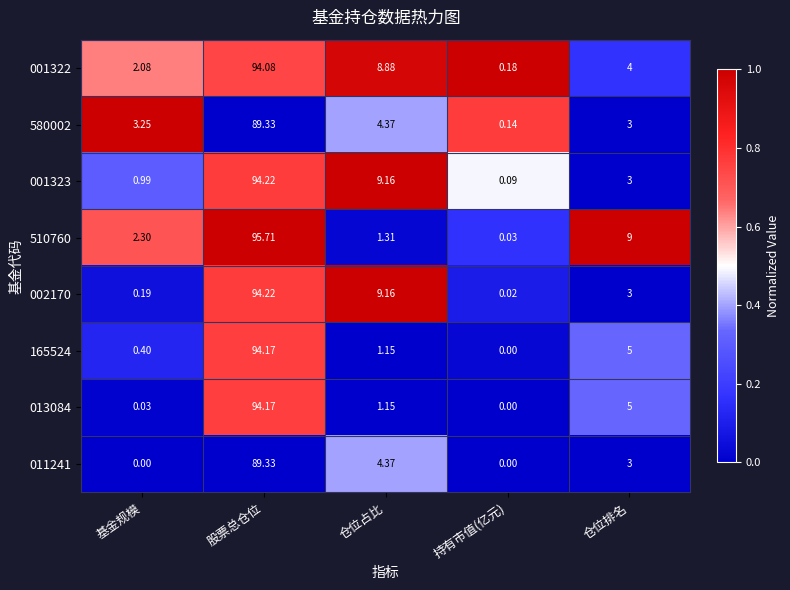

Rank the categories by 510760 value from highest to lowest.

股票总仓位, 仓位排名, 基金规模, 仓位占比, 持有市值(亿元)